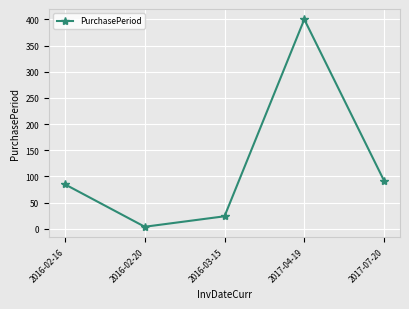

List the labels in order of value, smallest first.

2016-02-20, 2016-03-15, 2016-02-16, 2017-07-20, 2017-04-19